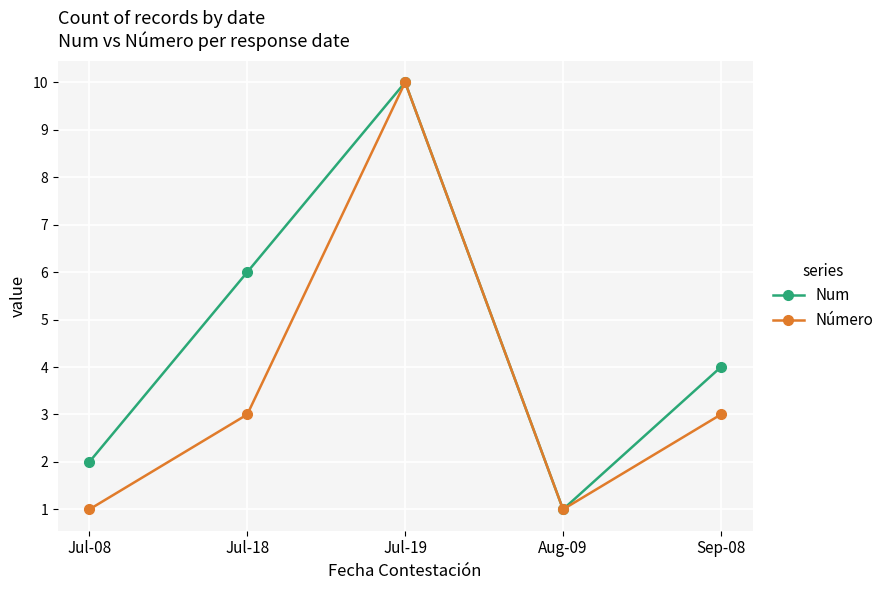

List the series in order of their overall mean, highest first.

Num, Número